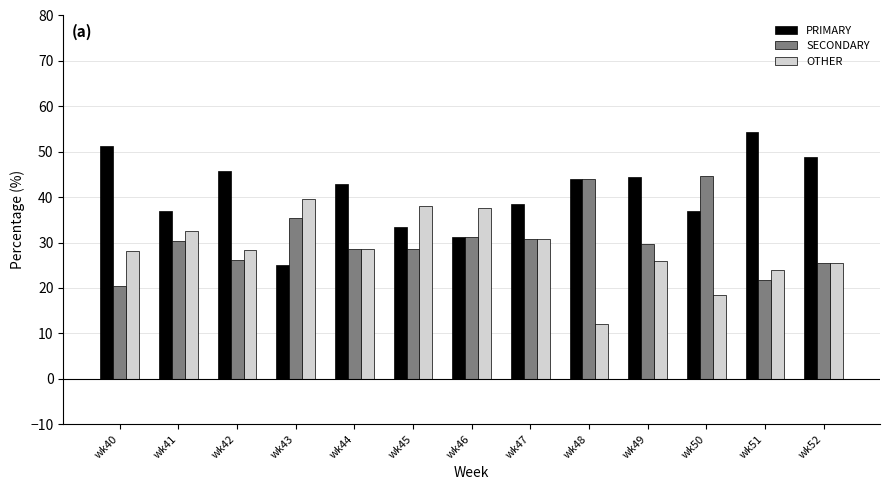

Which category has the highest value across all series?

wk51